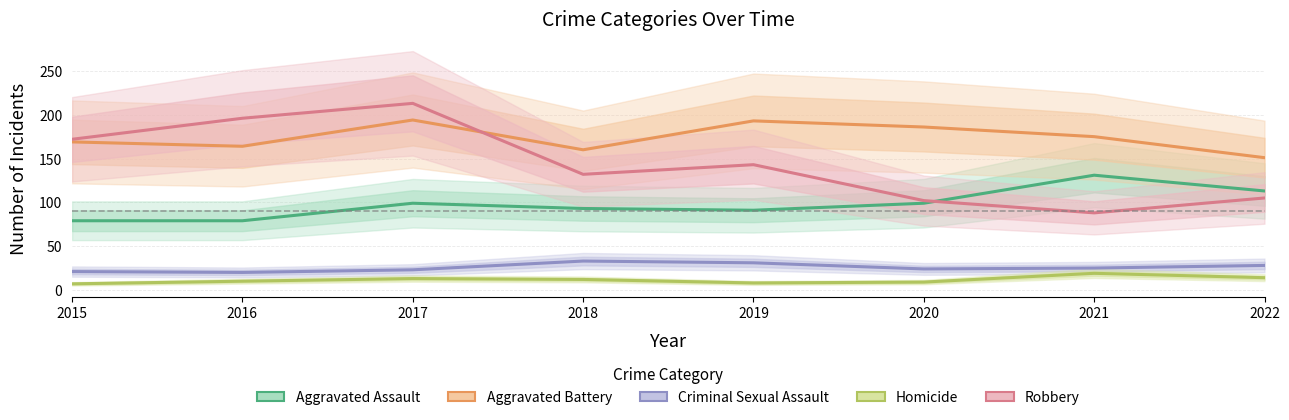

True or false: Homicide and Robbery cross at least once.

False